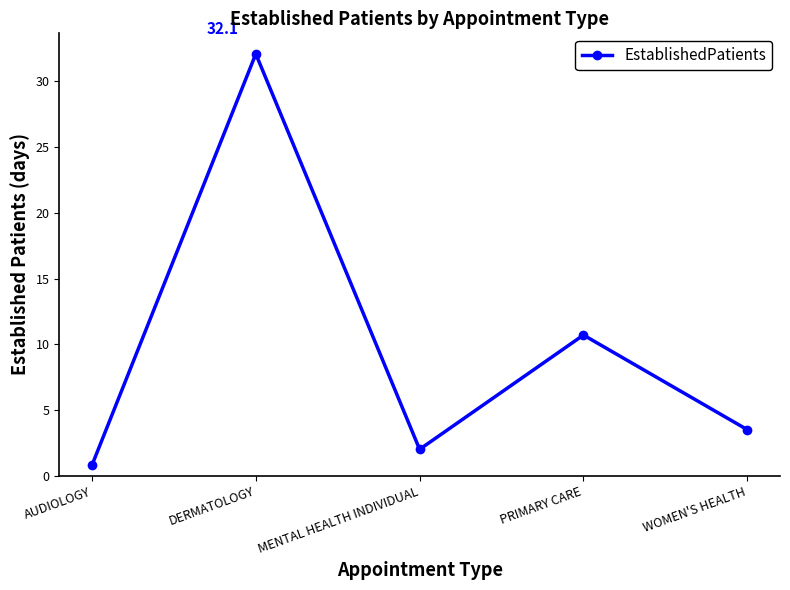

The value at WOMEN'S HEALTH is 2.3. True or false?

False